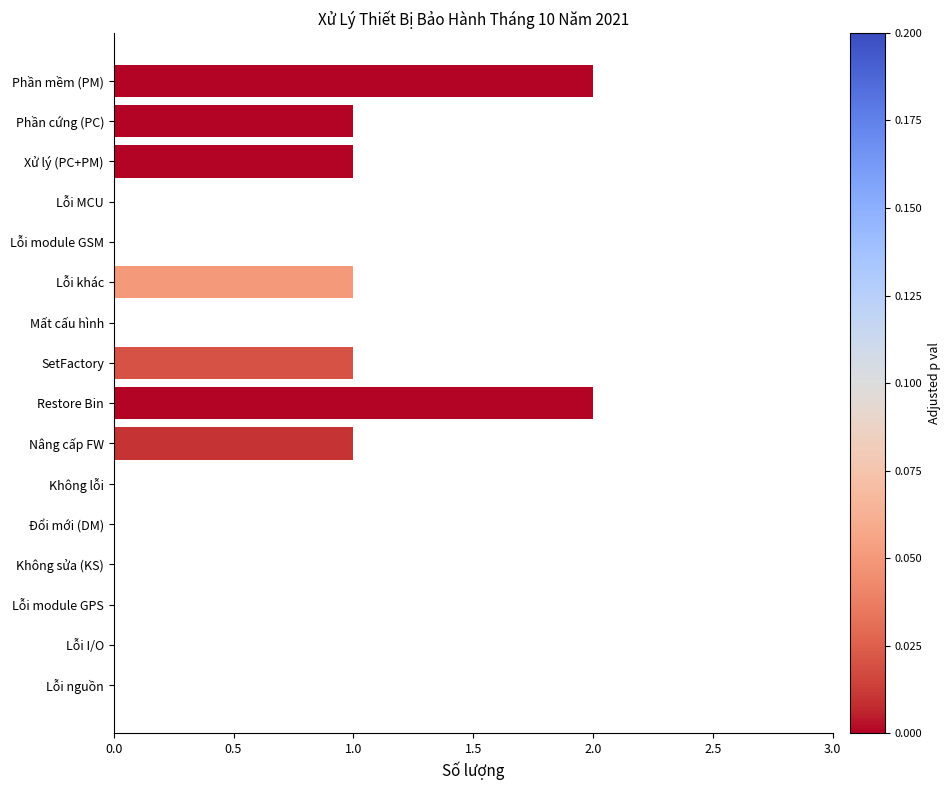

Is it true that the value at Không sửa (KS) is 0?

True